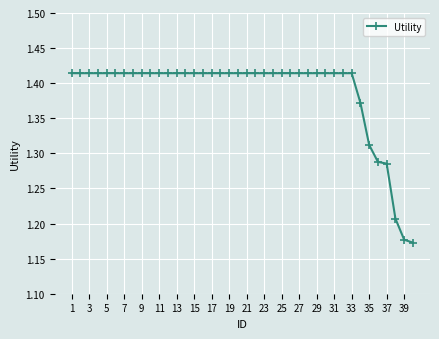

What is the sum of all values?

55.5